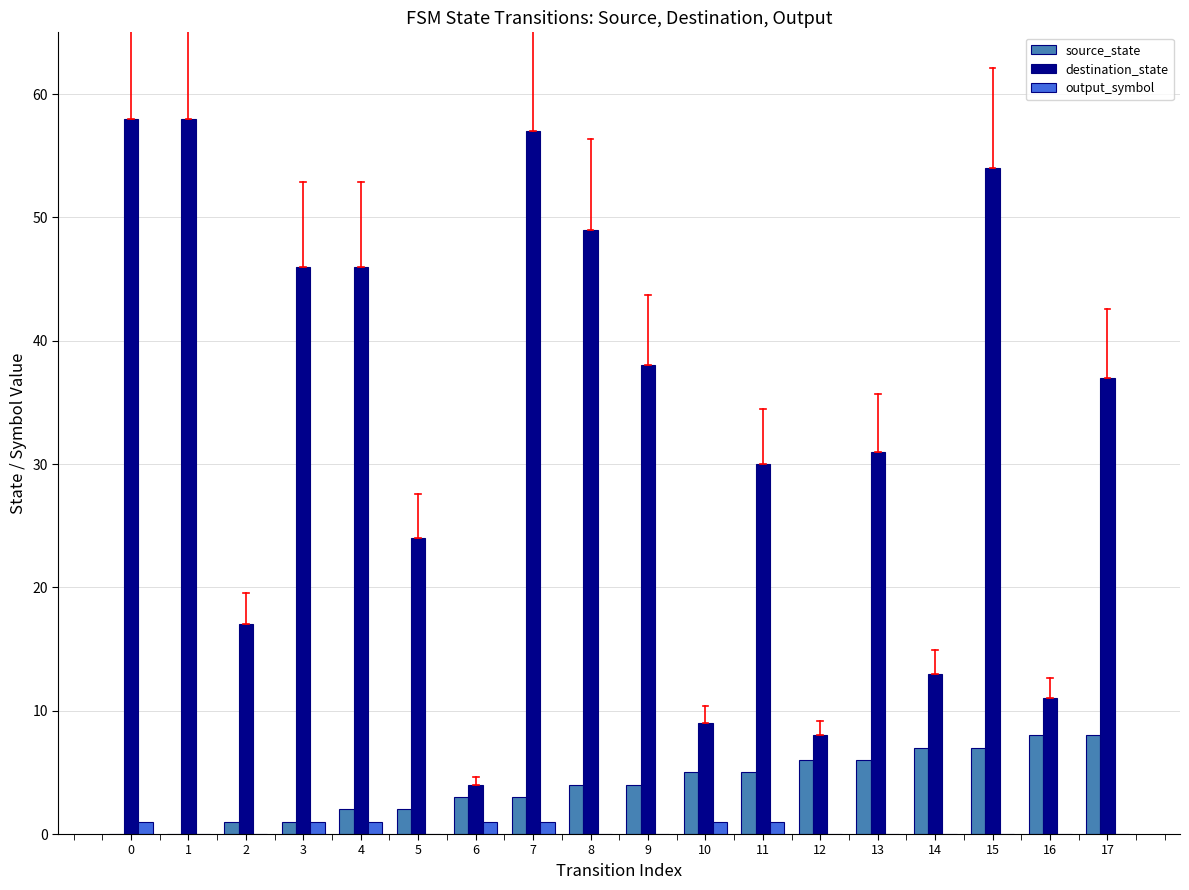

Which series has the largest total across all categories?

destination_state